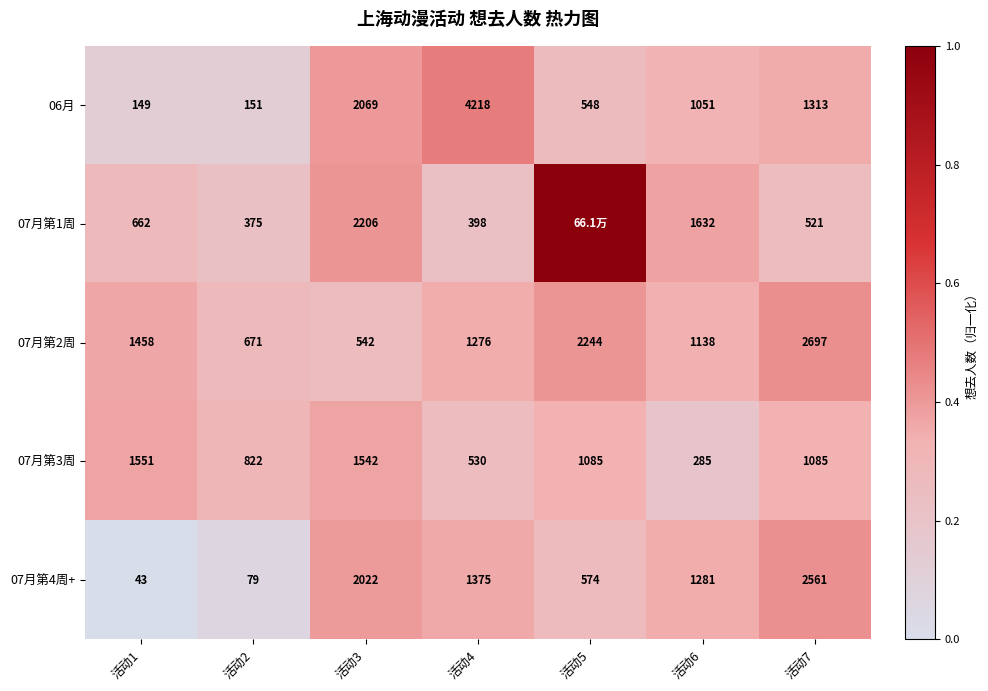

What is the highest value of the 07月第4周+ series?

2561